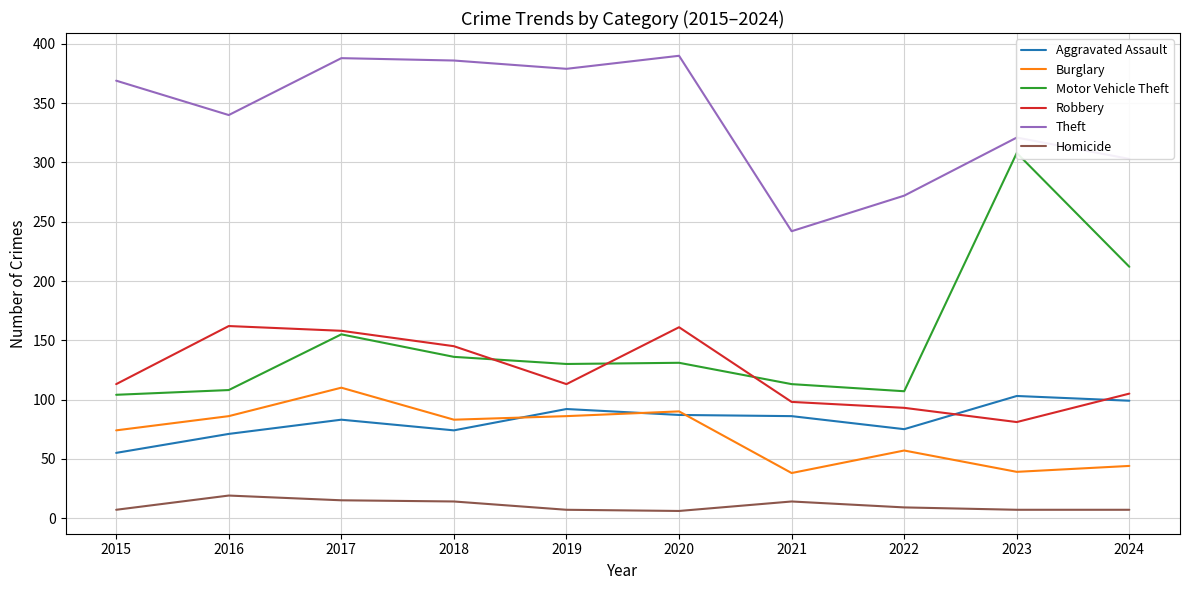

What is the maximum value shown in the chart?

390